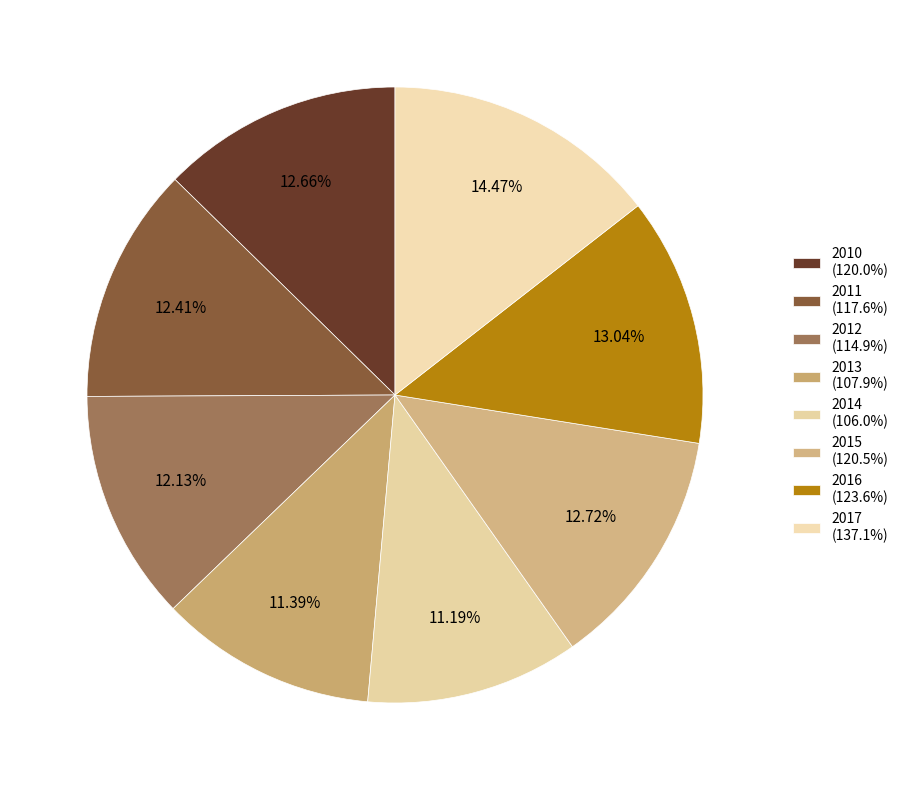

How much of the chart is everything except 2016?

87.0%